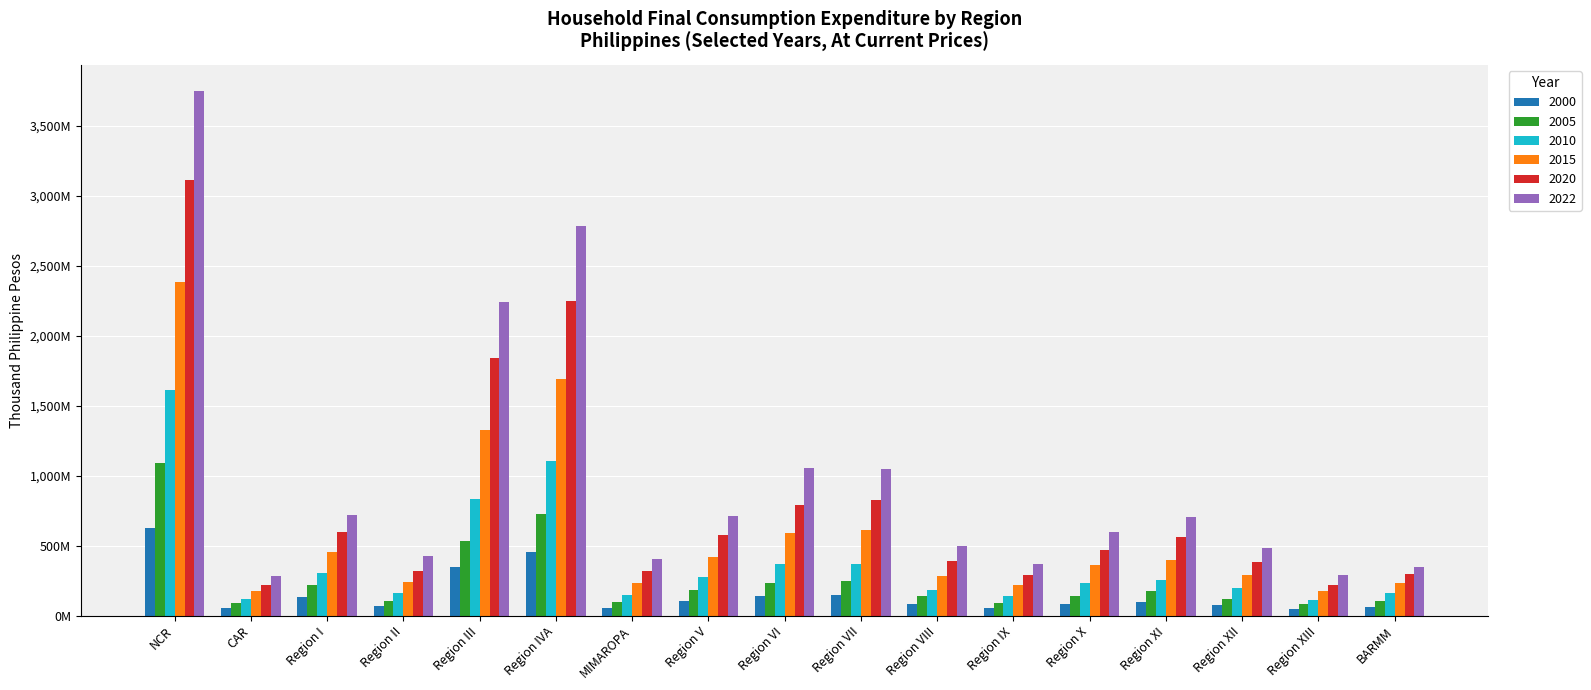

Are the bars grouped side by side (vs. stacked)?

Yes